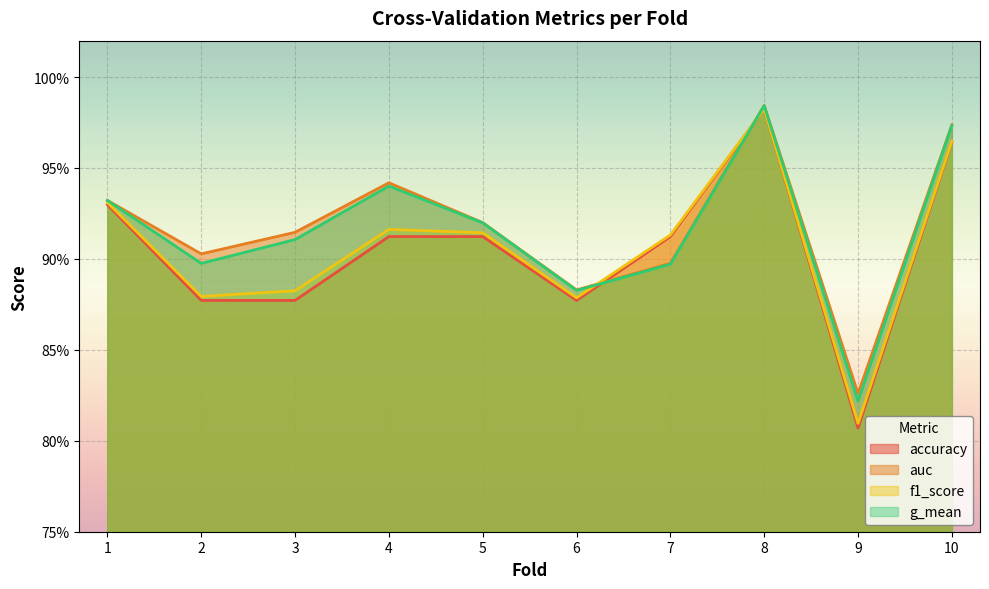

What is the value of the f1_score point at the 10th from the left?

1.0